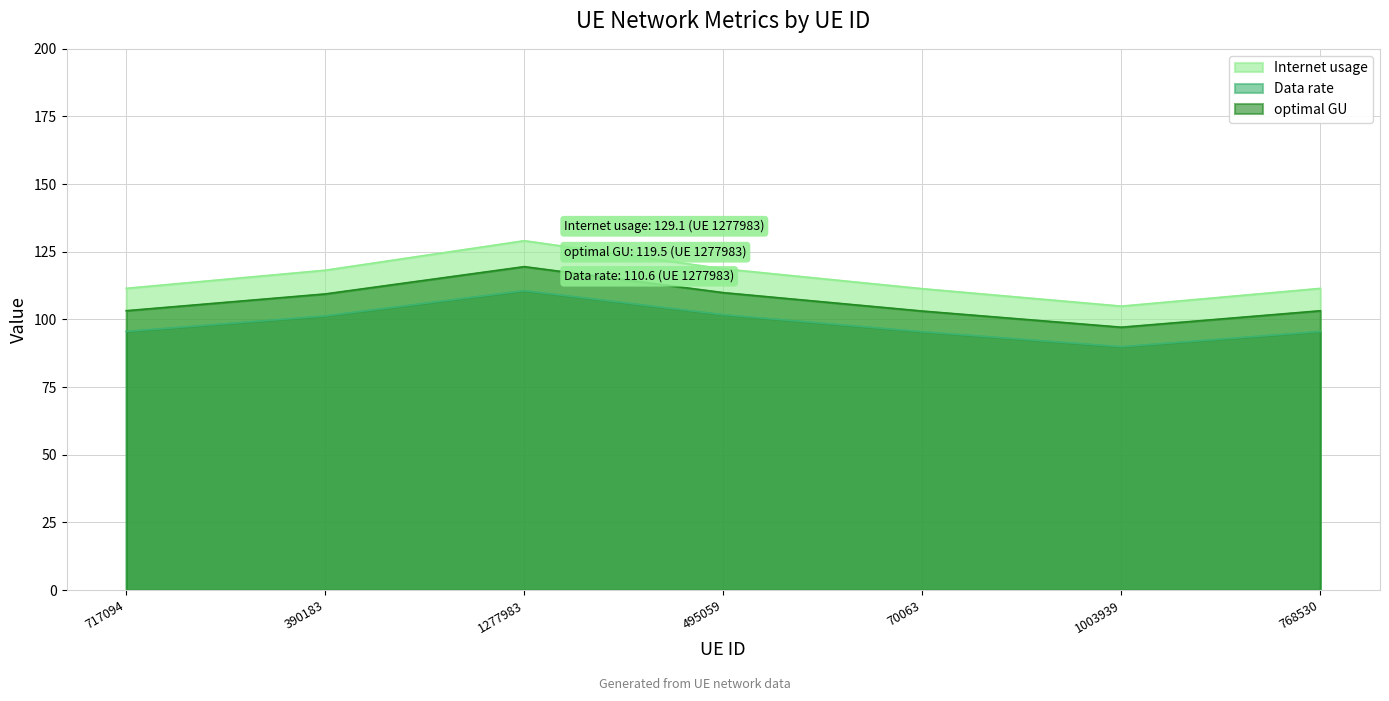

Where is optimal GU nearest to the value 108?

390183